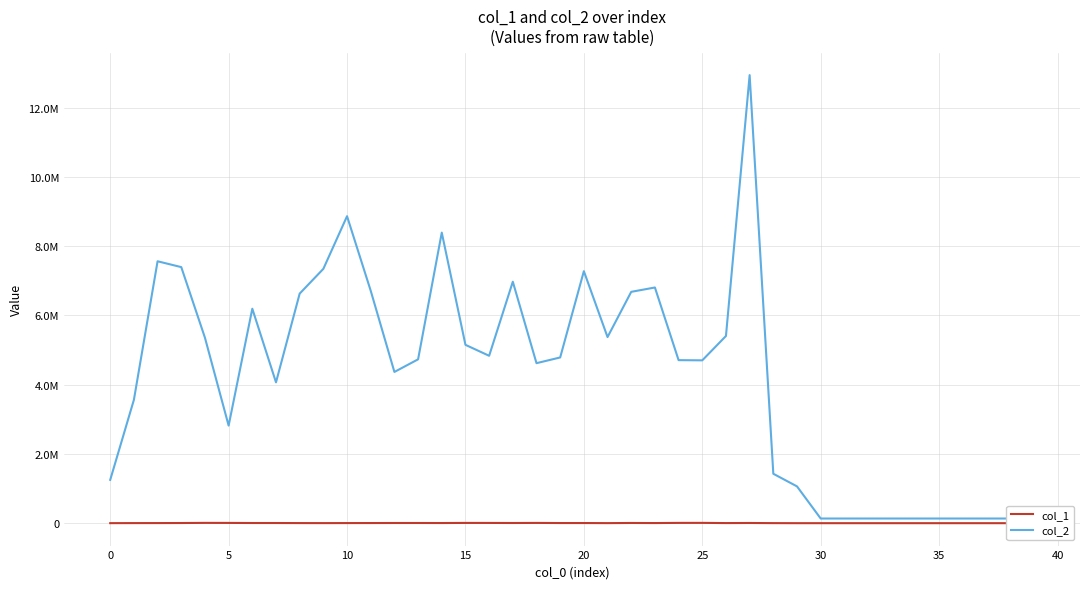

At 5, list the series in order from smallest to largest.

col_1, col_2